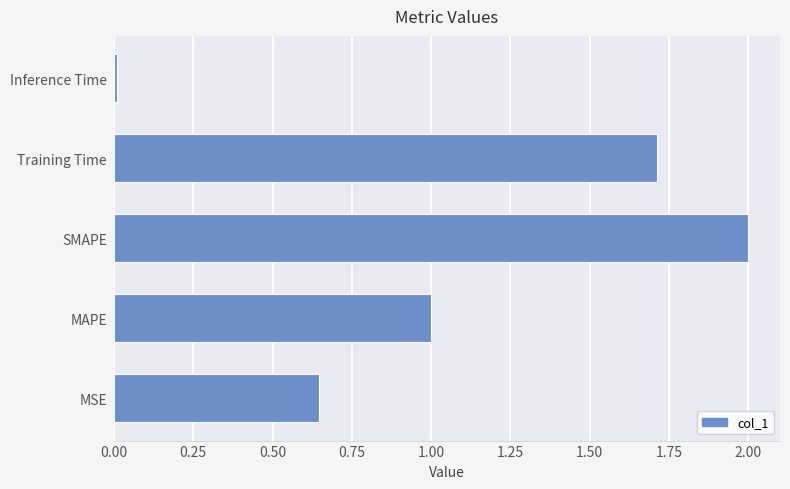

What is the greatest value displayed?

2.0